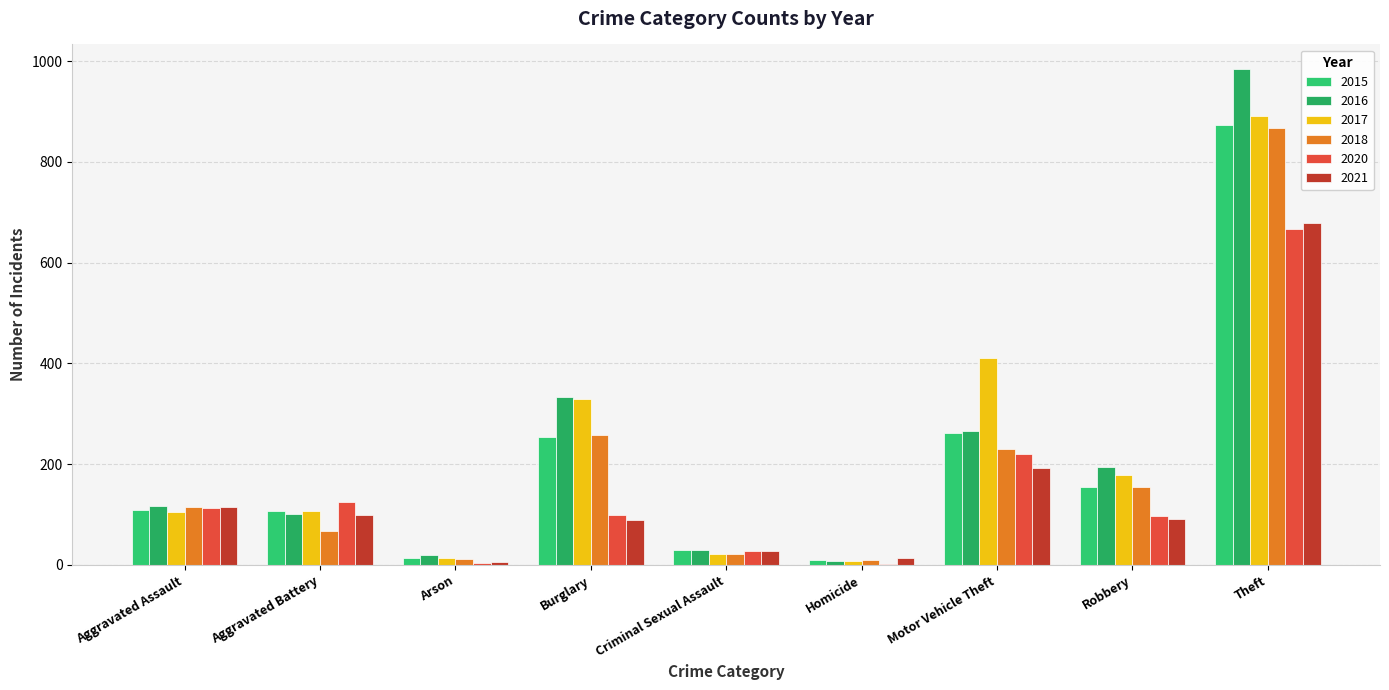

The value of 2016 at Criminal Sexual Assault is 30. True or false?

True